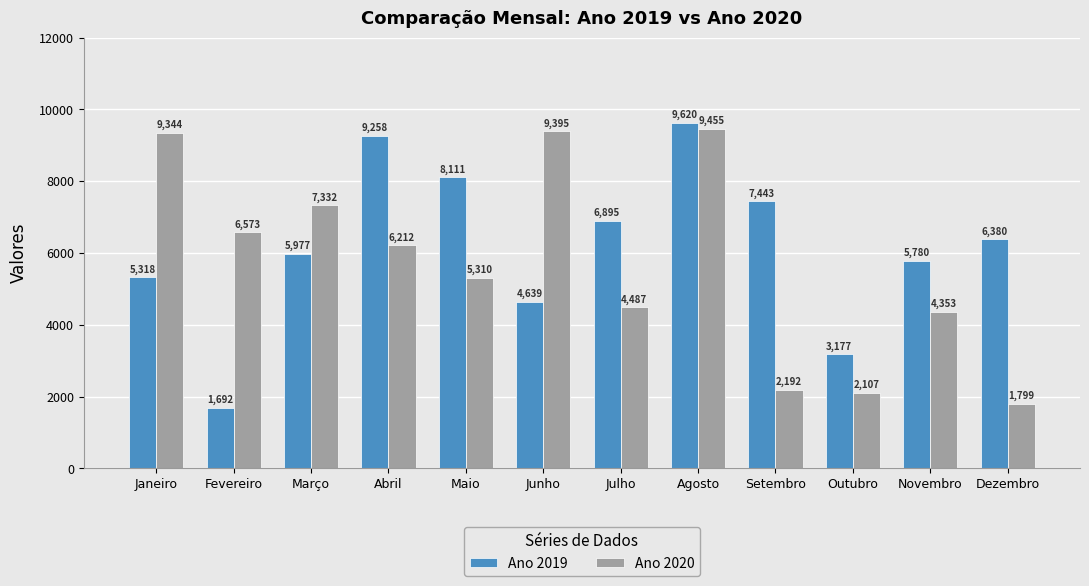

List the labels in order of Ano 2020 value, smallest first.

Dezembro, Outubro, Setembro, Novembro, Julho, Maio, Abril, Fevereiro, Março, Janeiro, Junho, Agosto